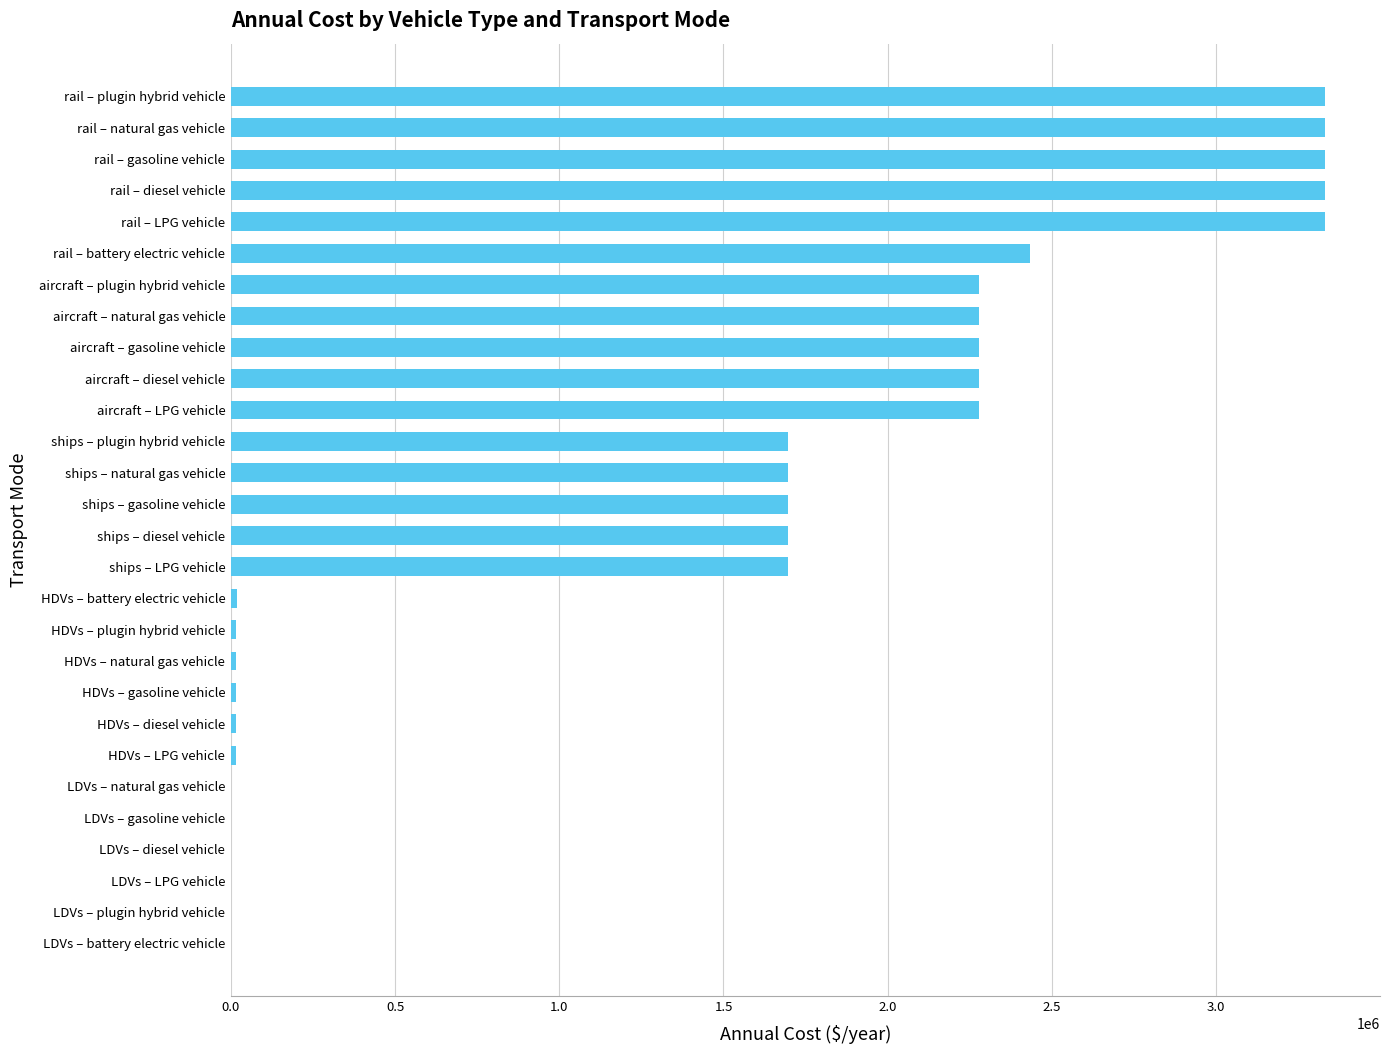

What is the sum of the values at aircraft – LPG vehicle and rail – plugin hybrid vehicle?

5611438.6